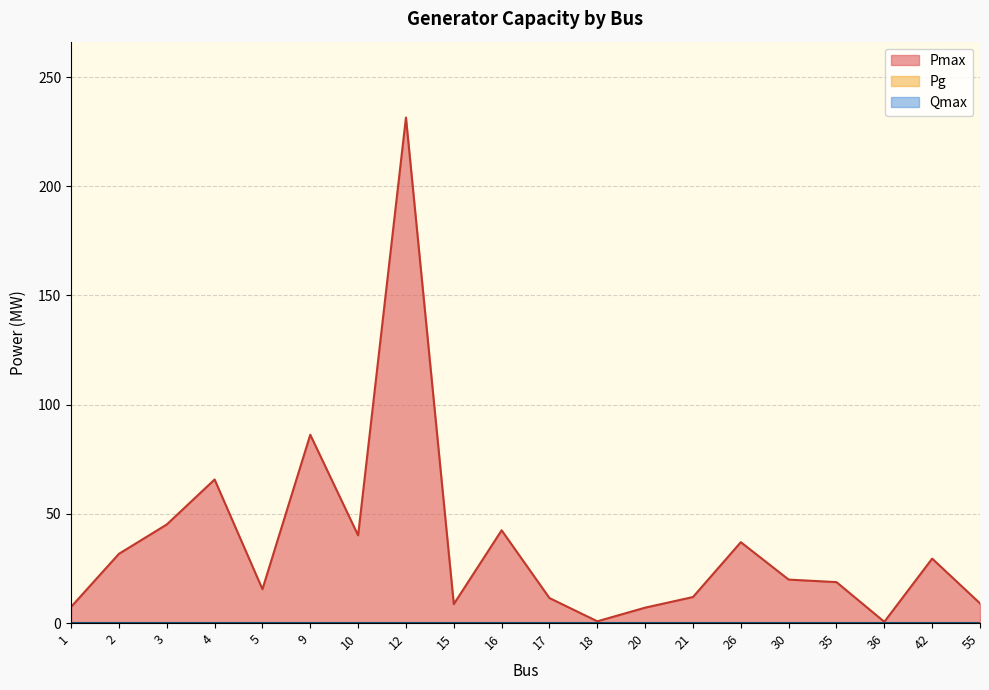

What is the total value across all series at 16?

42.5